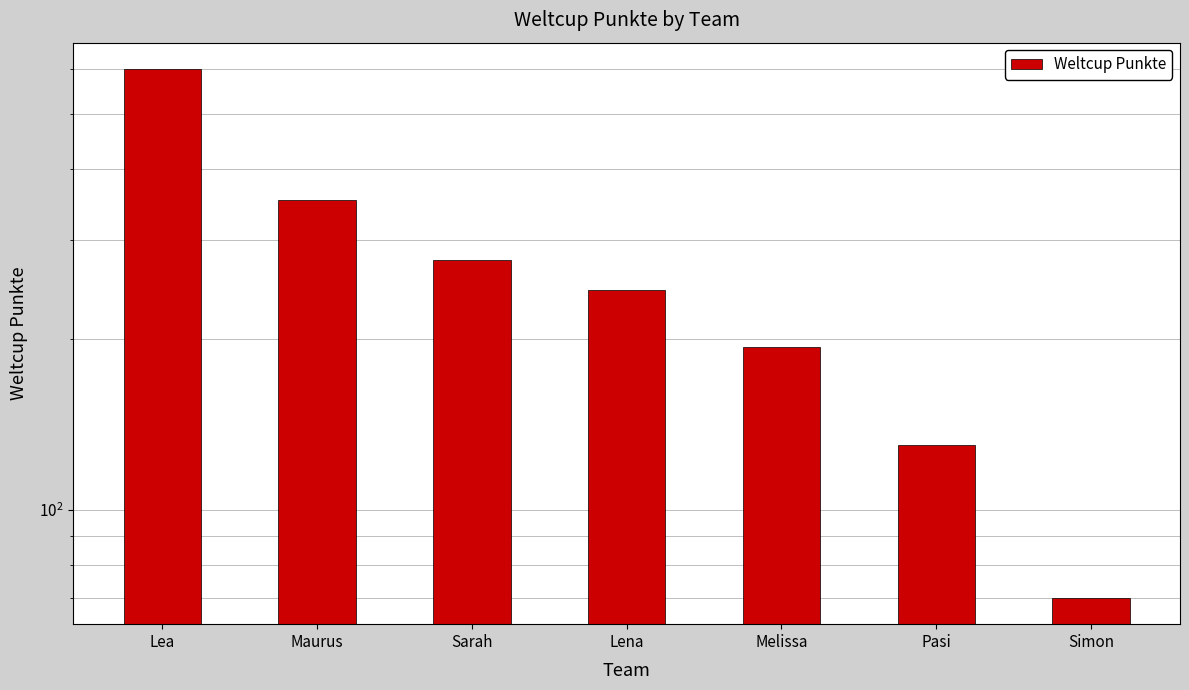

What is the value of the 3rd bar from the left?

276